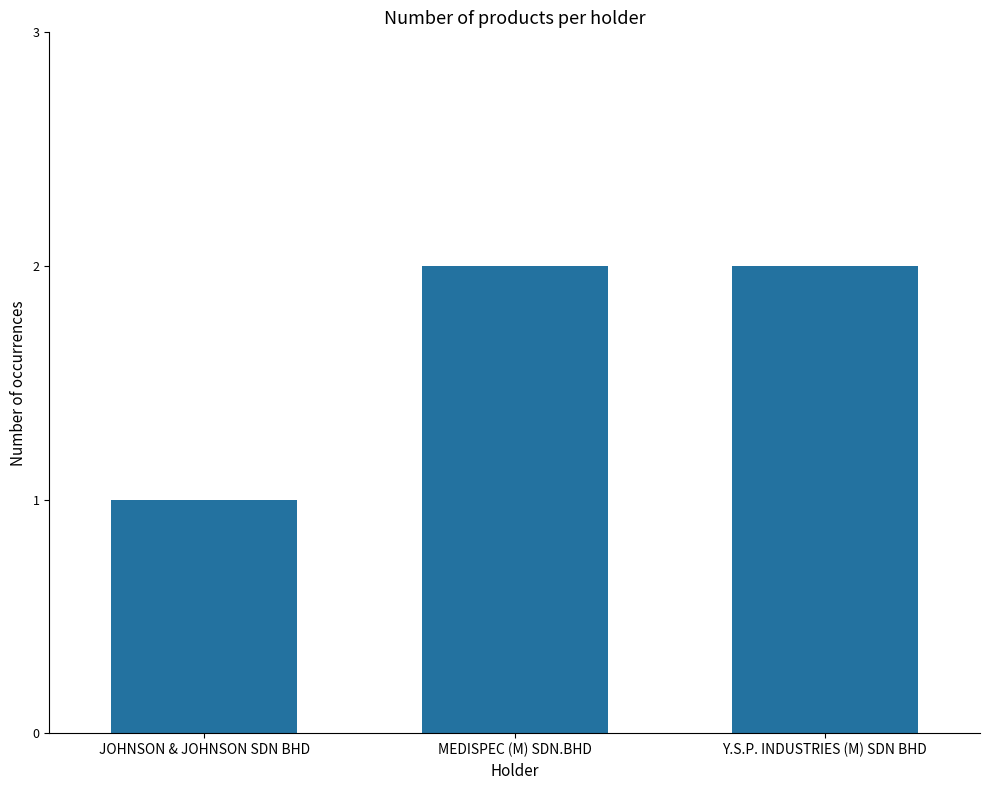

Is it true that the value at Y.S.P. INDUSTRIES (M) SDN BHD is 1?

False